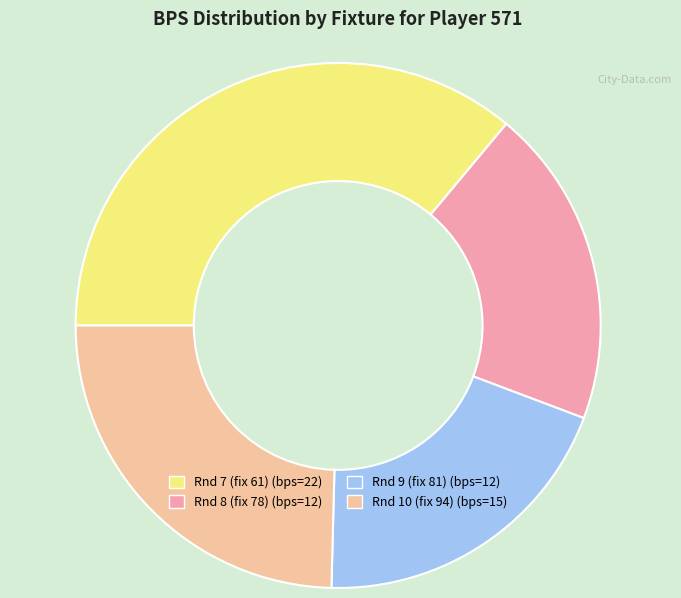

Is there any slice that represents more than half of the pie?

No